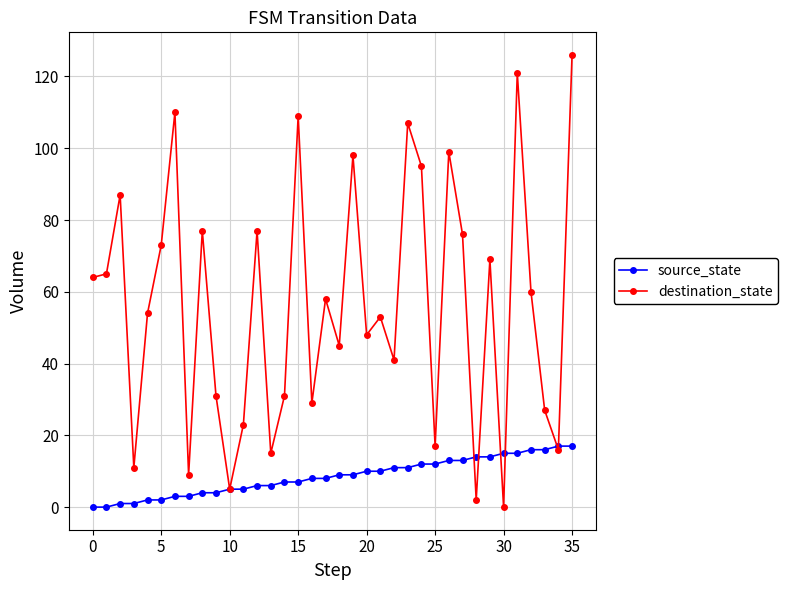

What are all the series names shown in the legend?

source_state, destination_state